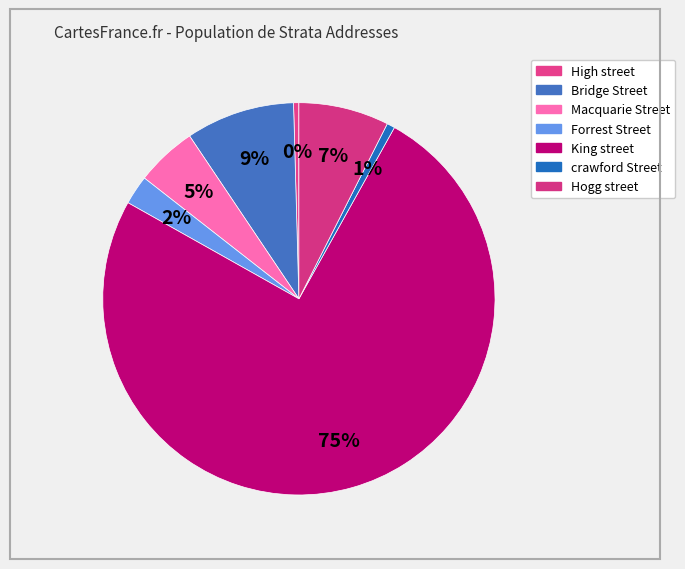

Count the number of slices in the pie.

7